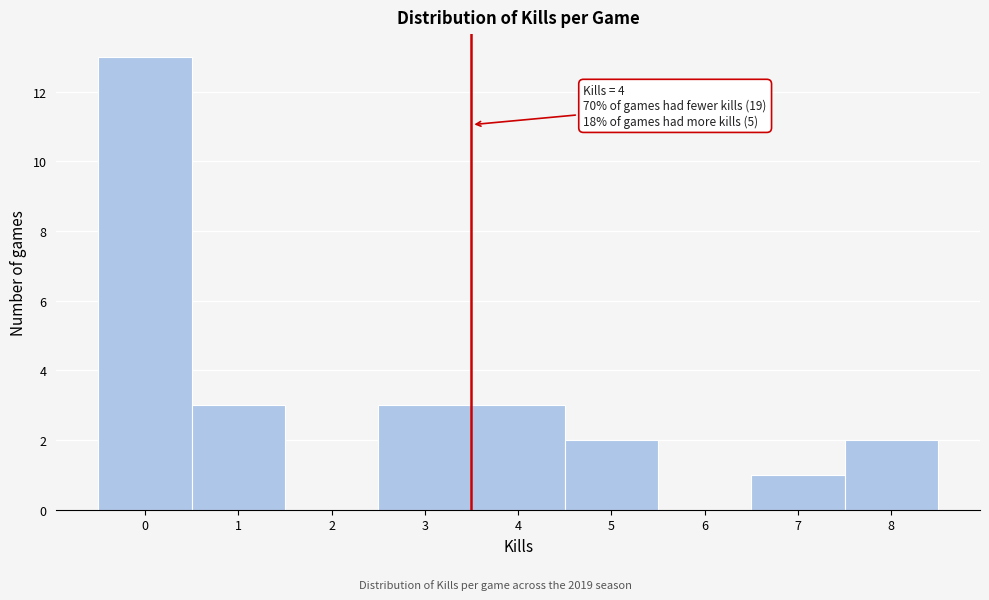

Reading left to right, extract all data points from this chart.

0=13	1=3	2=0	3=3	4=3	5=2	6=0	7=1	8=2